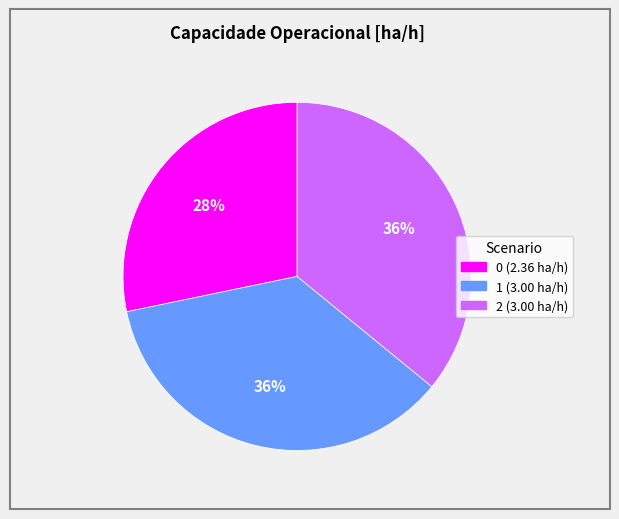

To the nearest percent, what is the difference between the largest and smallest slice percentages?

8%